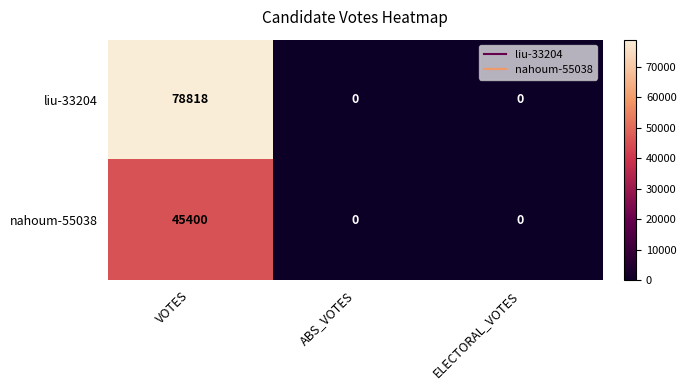

Count the nahoum-55038 values in the range 0 to 45400.

3